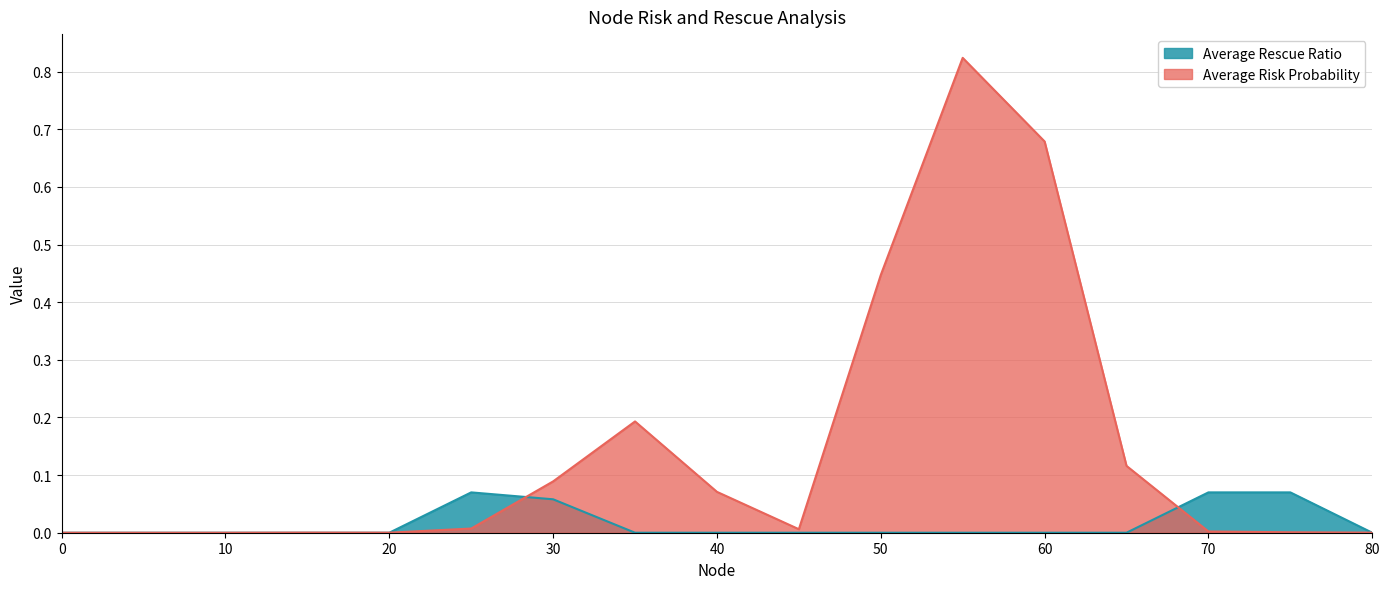

True or false: Average Rescue Ratio has more than 2 points higher than both neighbors.

False